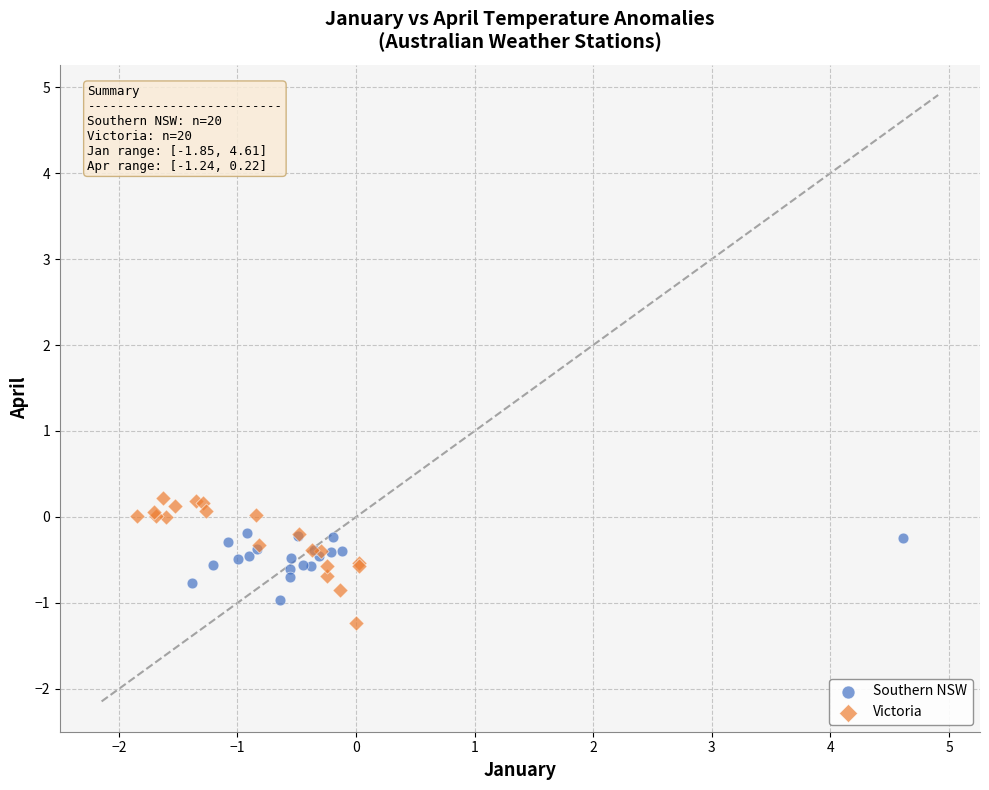

Which series contains the highest Y value?

Victoria